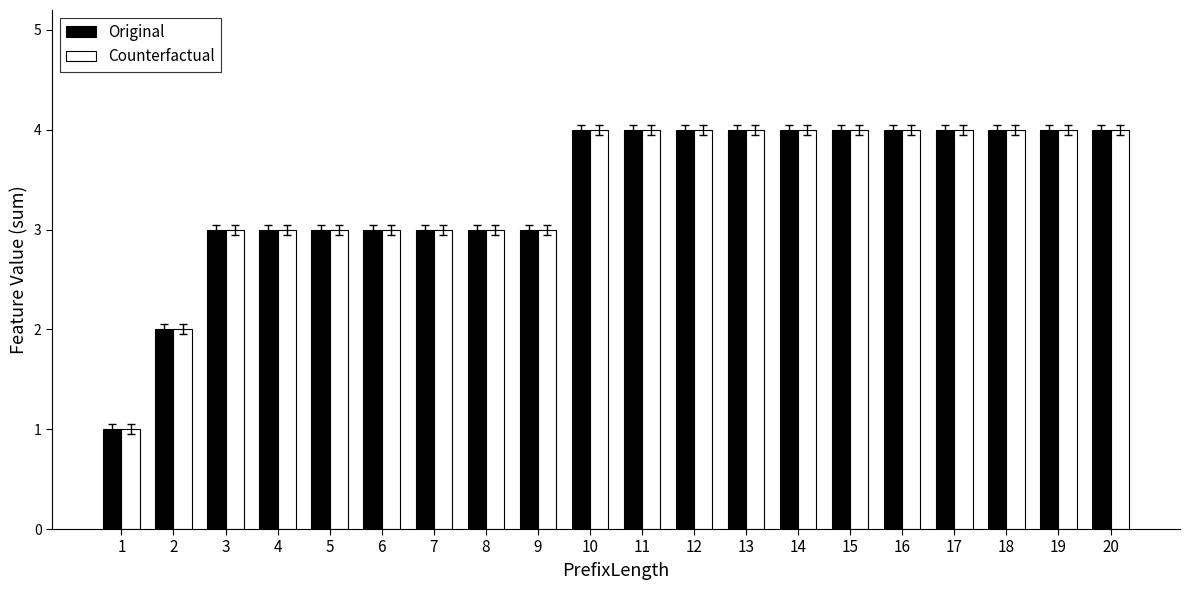

What is the maximum value for Counterfactual?

4